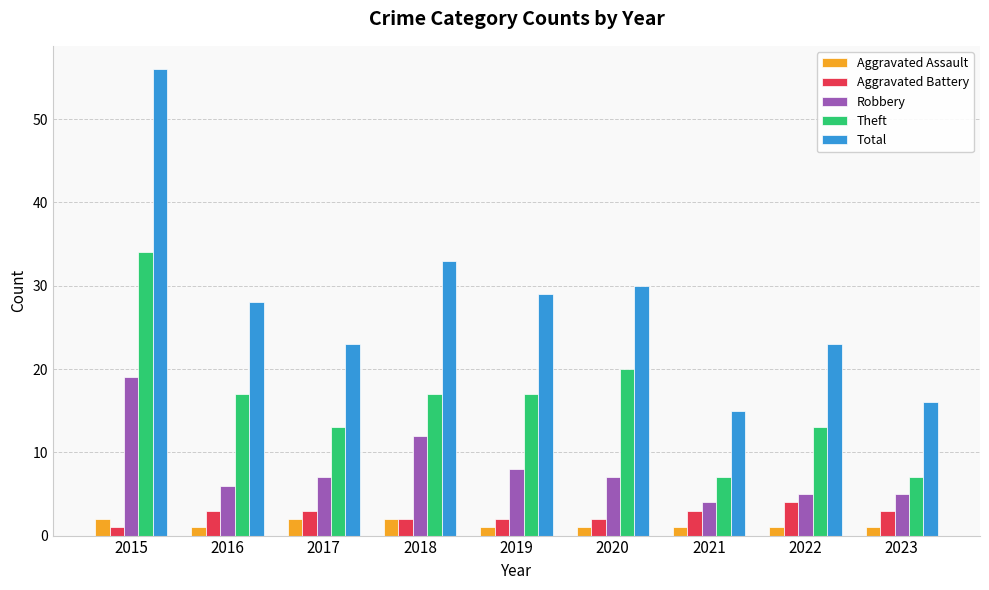

What is the value of the Total bar at the 1st from the left?

56